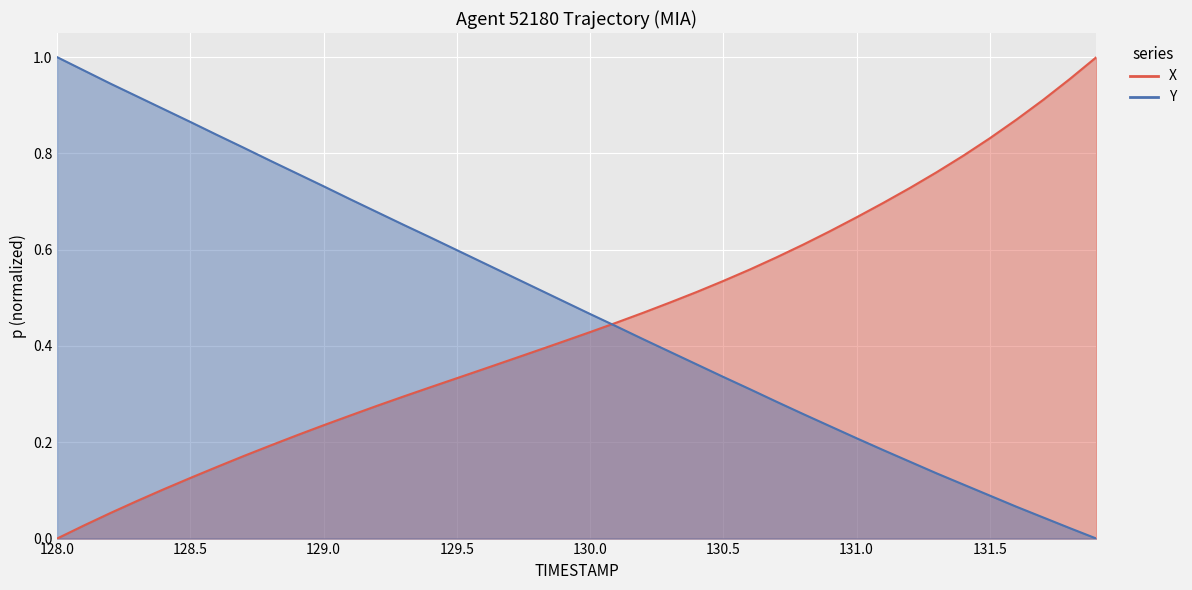

Which category has the lowest value in the X series?

128.0